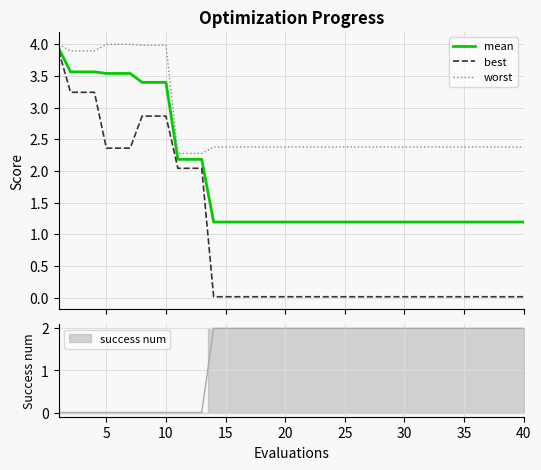

What is the maximum value for worst?

4.0